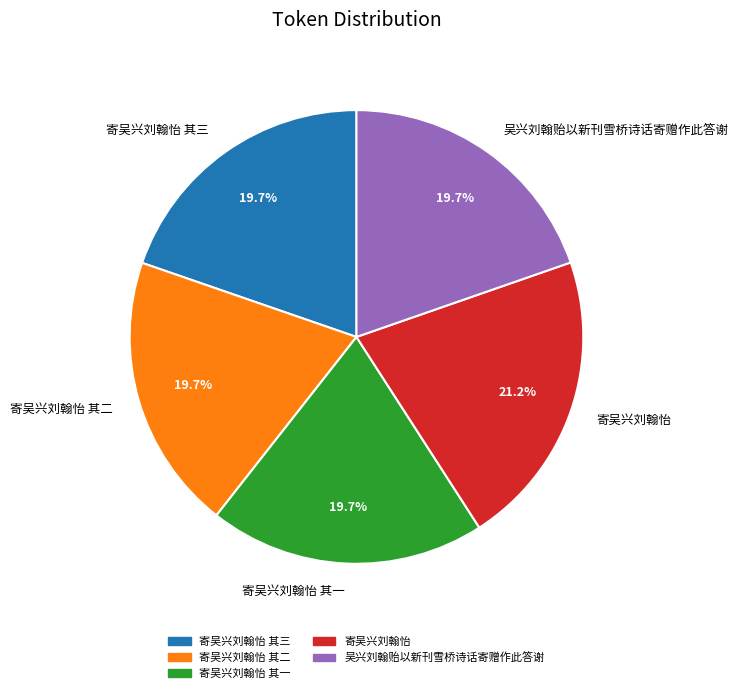

Is there a majority slice in this chart?

No